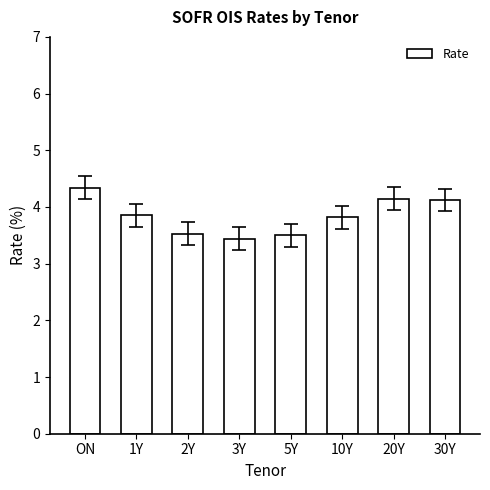

The chart shows a value of 7.0 at 30Y. True or false?

False